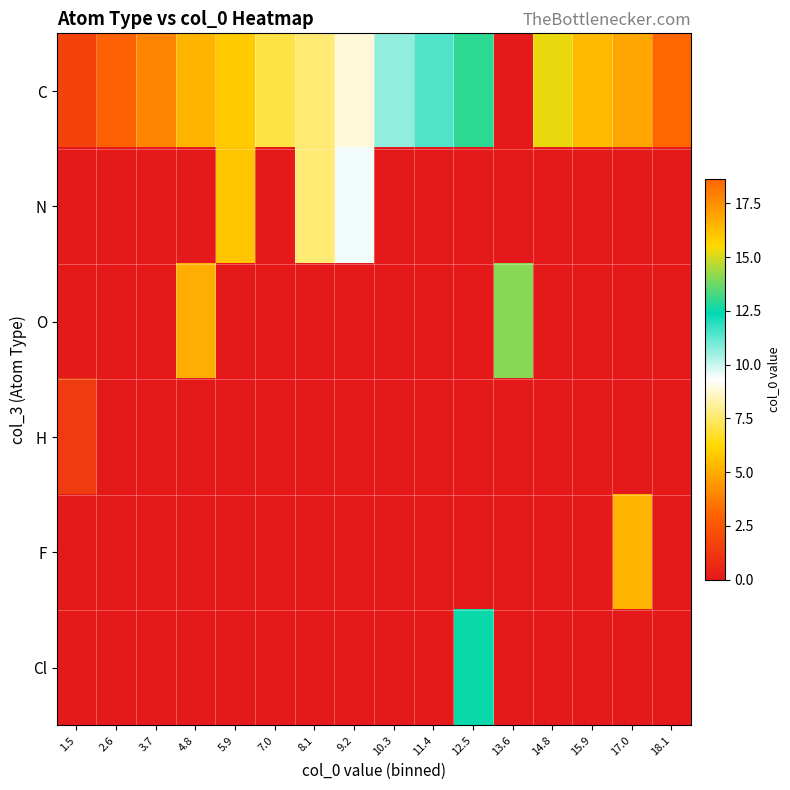

Reading left to right, transcribe all the data shown in this chart.

C: 1.5=1.7	2.6=2.9	3.7=4.0	4.8=5.3	5.9=5.9	7.0=7.1	8.1=7.6	9.2=8.9	10.3=10.6	11.4=11.5	12.5=13.0	13.6=0.0	14.8=15.3	15.9=16.3	17.0=16.9	18.1=18.6
N: 1.5=0.0	2.6=0.0	3.7=0.0	4.8=0.0	5.9=5.7	7.0=0.0	8.1=7.6	9.2=9.5	10.3=0.0	11.4=0.0	12.5=0.0	13.6=0.0	14.8=0.0	15.9=0.0	17.0=0.0	18.1=0.0
O: 1.5=0.0	2.6=0.0	3.7=0.0	4.8=5.0	5.9=0.0	7.0=0.0	8.1=0.0	9.2=0.0	10.3=0.0	11.4=0.0	12.5=0.0	13.6=14.1	14.8=0.0	15.9=0.0	17.0=0.0	18.1=0.0
H: 1.5=1.4	2.6=0.0	3.7=0.0	4.8=0.0	5.9=0.0	7.0=0.0	8.1=0.0	9.2=0.0	10.3=0.0	11.4=0.0	12.5=0.0	13.6=0.0	14.8=0.0	15.9=0.0	17.0=0.0	18.1=0.0
F: 1.5=0.0	2.6=0.0	3.7=0.0	4.8=0.0	5.9=0.0	7.0=0.0	8.1=0.0	9.2=0.0	10.3=0.0	11.4=0.0	12.5=0.0	13.6=0.0	14.8=0.0	15.9=0.0	17.0=16.5	18.1=0.0
Cl: 1.5=0.0	2.6=0.0	3.7=0.0	4.8=0.0	5.9=0.0	7.0=0.0	8.1=0.0	9.2=0.0	10.3=0.0	11.4=0.0	12.5=12.6	13.6=0.0	14.8=0.0	15.9=0.0	17.0=0.0	18.1=0.0